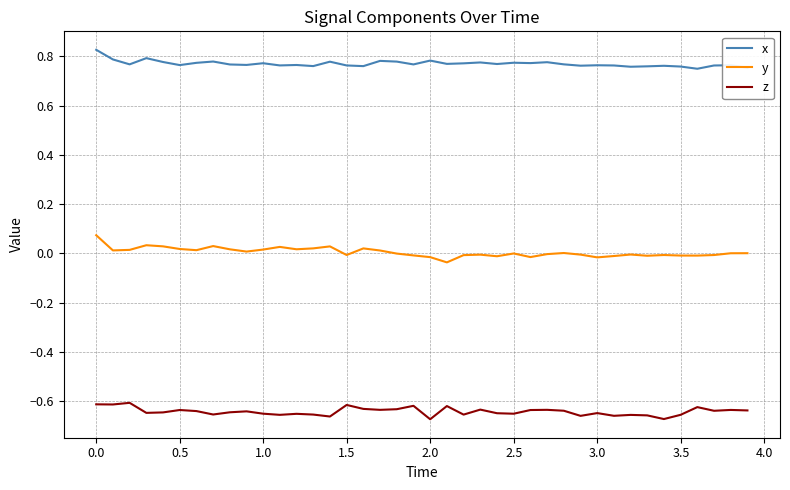

List the series in order of their overall mean, lowest first.

z, y, x